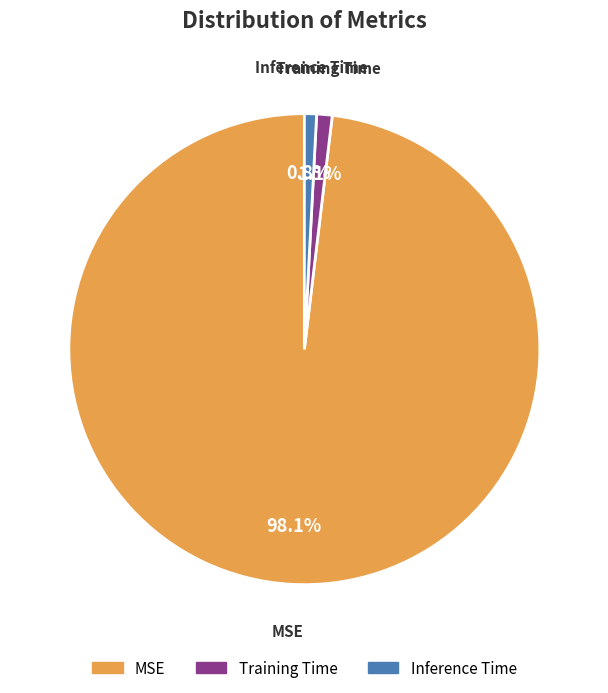

What is the largest slice in the pie chart?

MSE